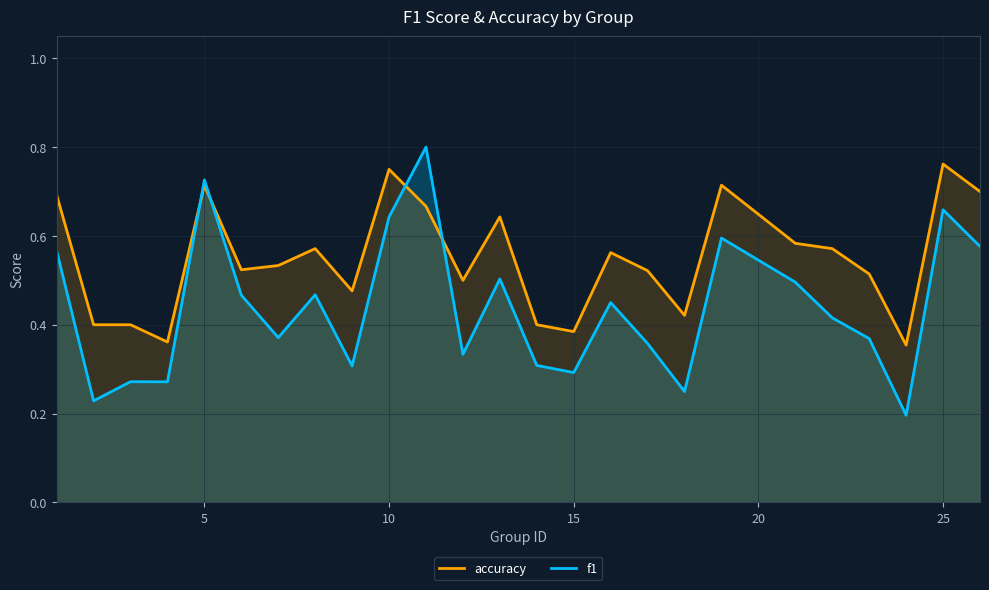

The value of accuracy at 15 is 0.2. True or false?

False